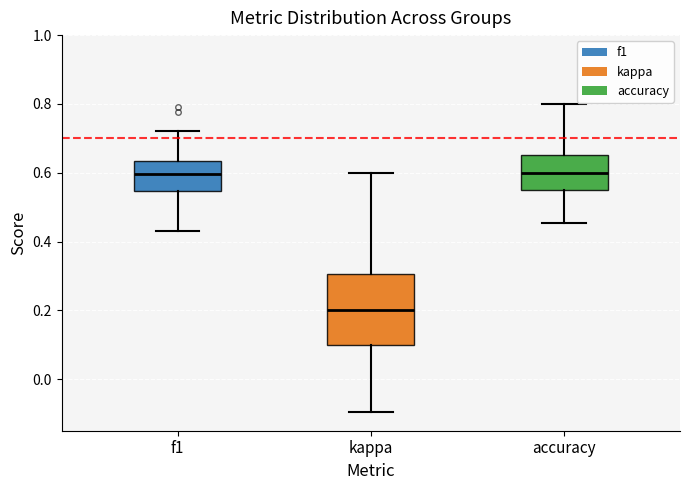

Reading left to right, read every box against the y-axis: the position of its median line, the range the box covers, and the ends of its whiskers. The values are not printed on the chart, so give them approximately, as read against the axis.

f1: median 0.60, box 0.54 to 0.64, whiskers 0.44 to 0.72
kappa: median 0.20, box 0.10 to 0.30, whiskers -0.10 to 0.60
accuracy: median 0.60, box 0.56 to 0.66, whiskers 0.46 to 0.80